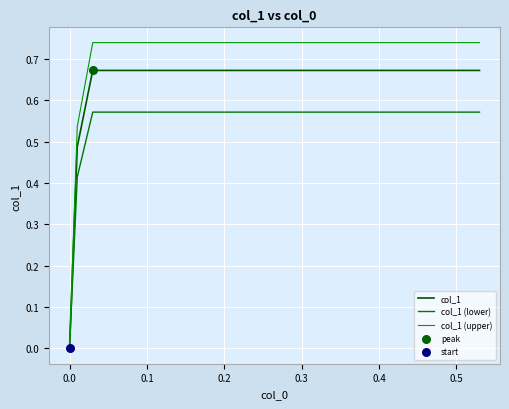

At which category is the sum across all series the highest?

0.4